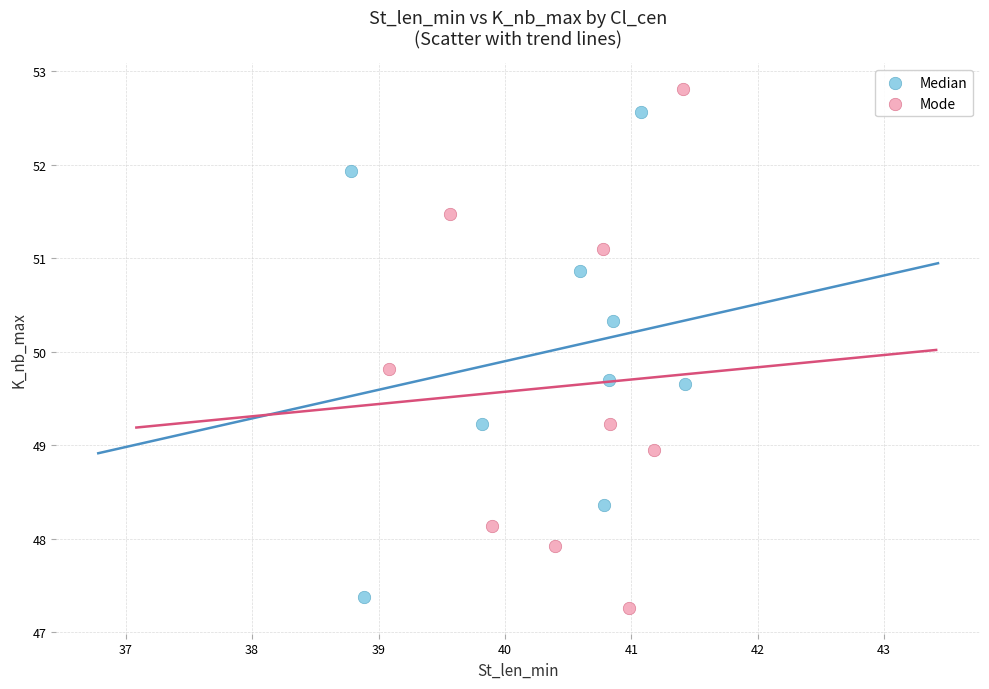

Which series reaches the maximum Y coordinate?

Mode